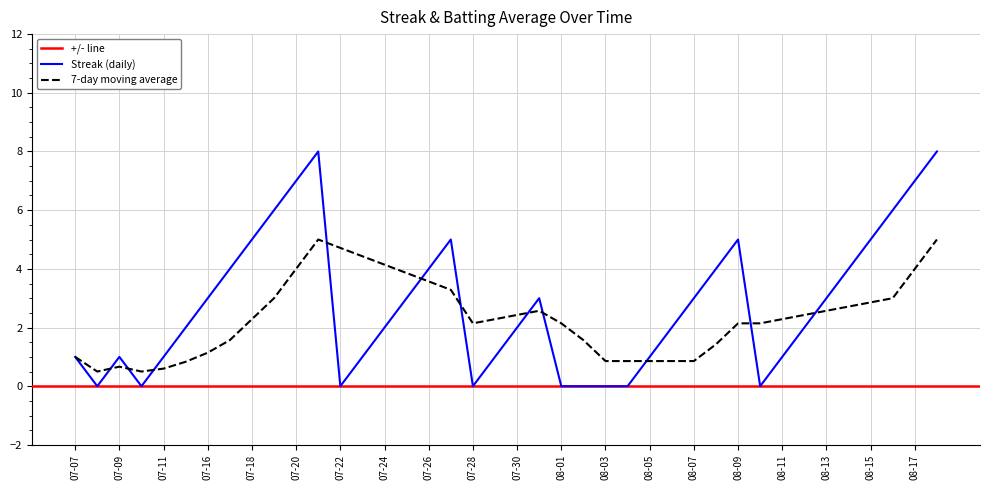

How many values are between 1 and 5?

25